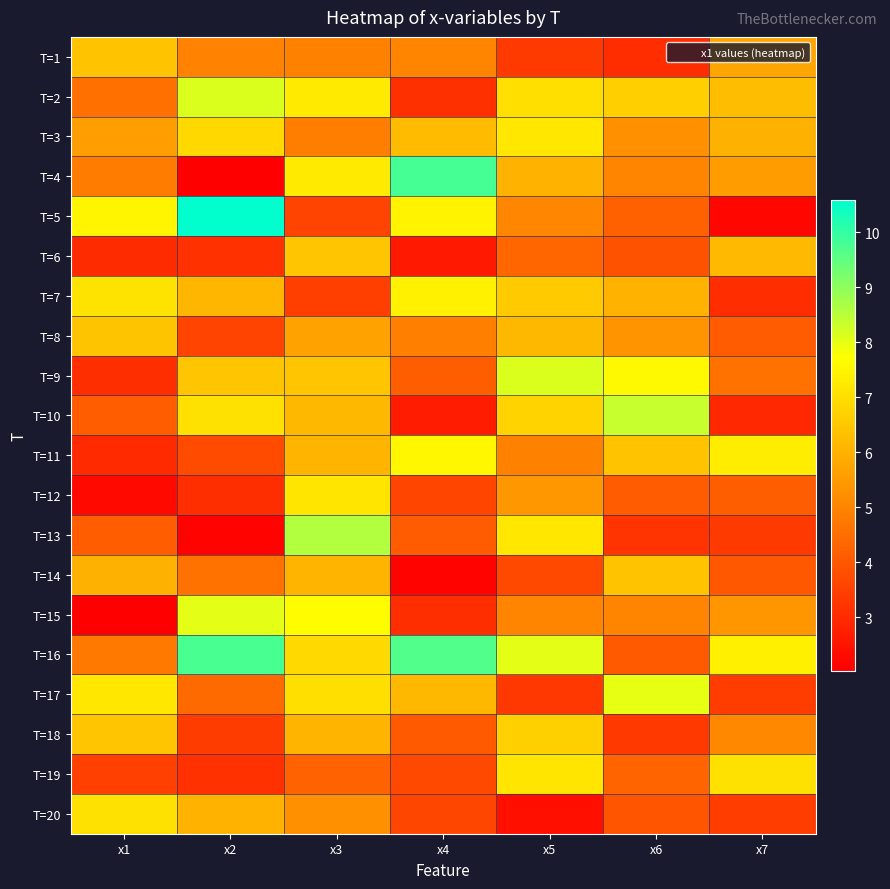

Which series has the largest total across all categories?

T=16